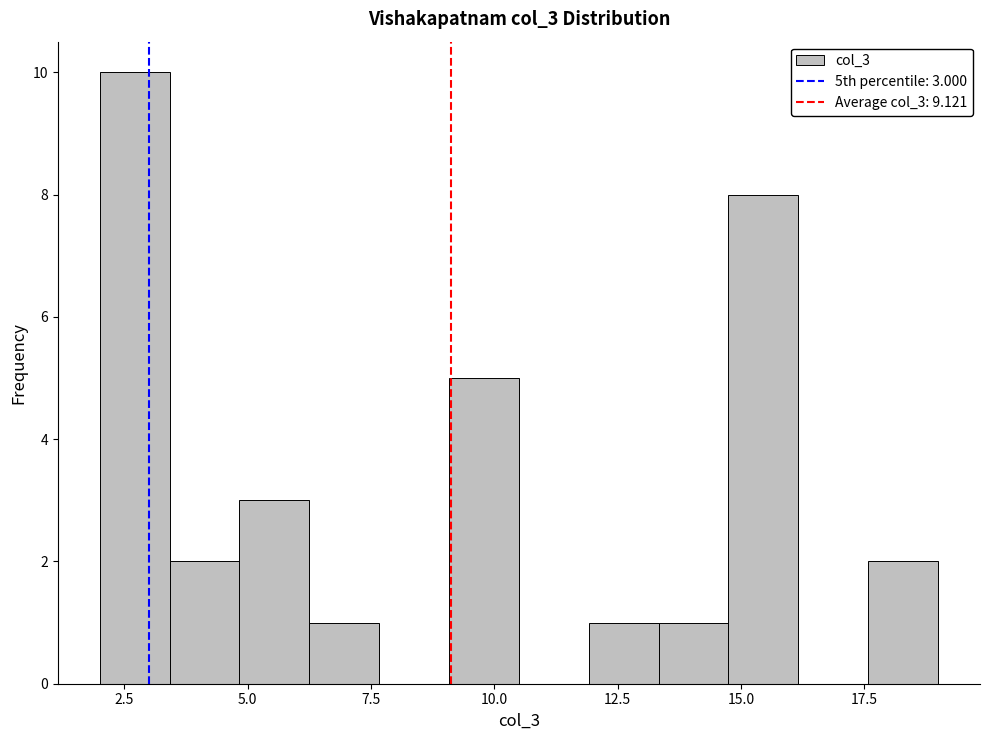

Around what value on the x-axis is the tallest bar? Give the approximate position of its centre, as read against the axis.

2.5